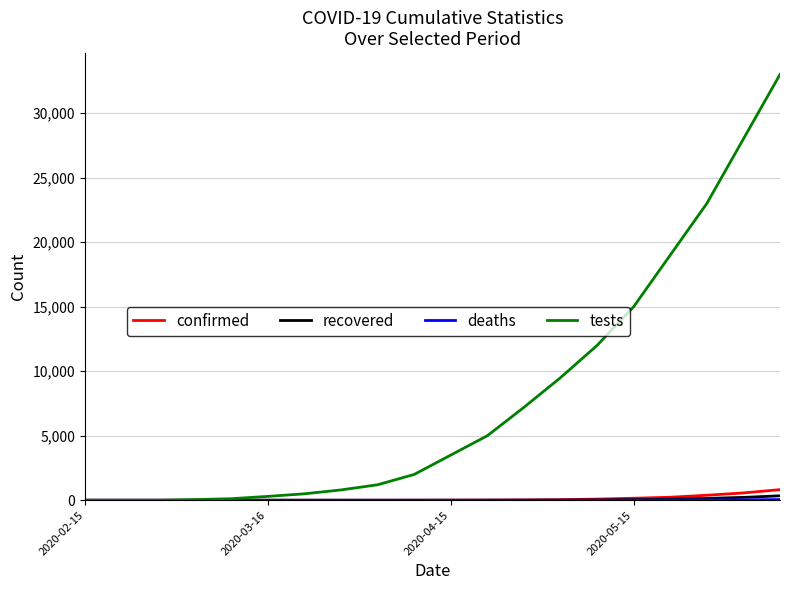

Which series has the largest range (max minus min)?

tests